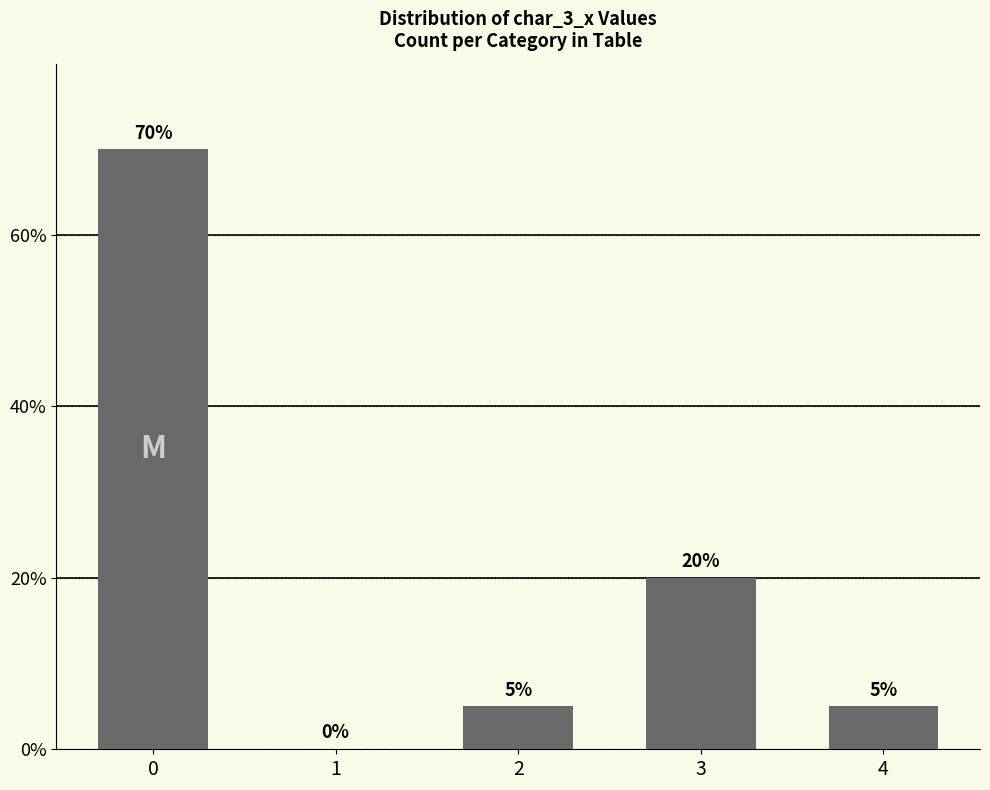

Reading right to left, list all the values displayed in this chart.

4=5	3=20	2=5	1=0	0=70